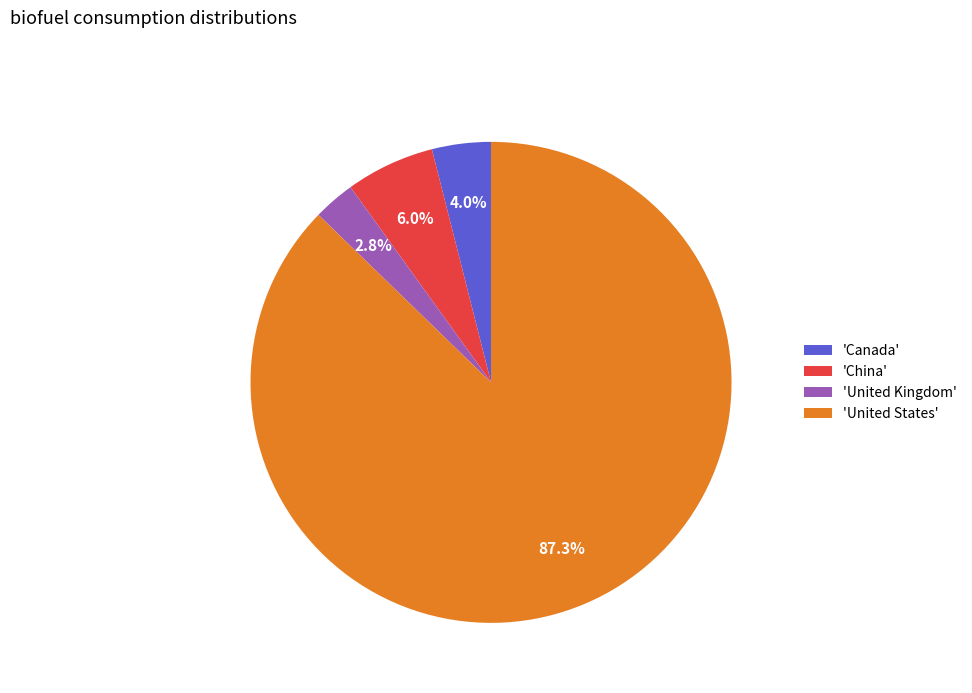

Does 'China' account for over 50% of the chart?

No